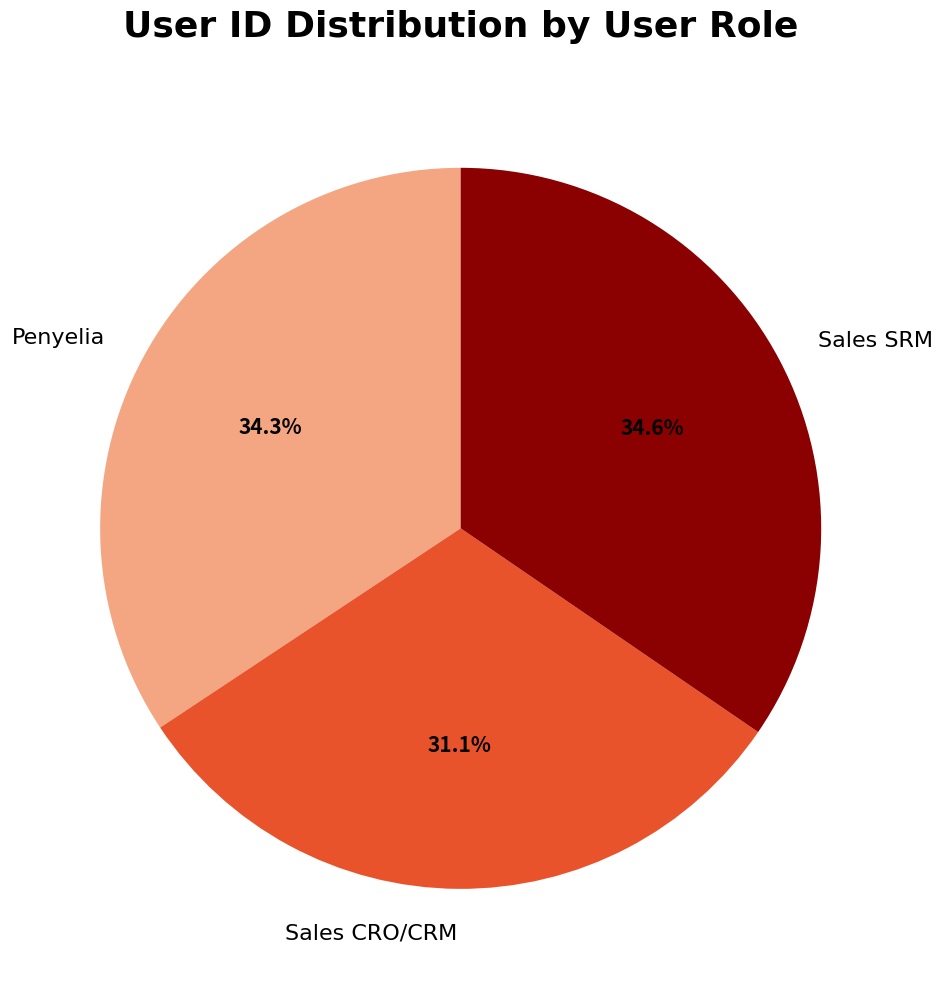

How many slices are in this pie chart?

3